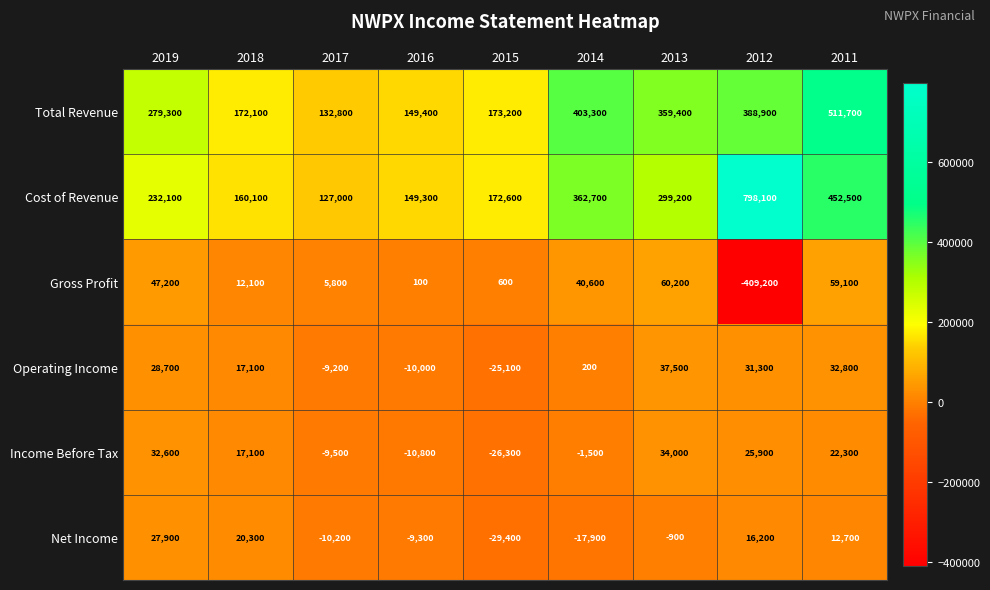

How many values in the Net Income series exceed -900?

4